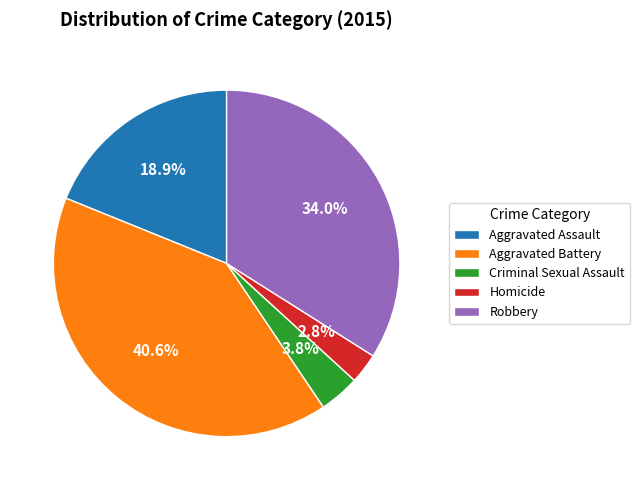

True or false: Criminal Sexual Assault accounts for 16% of the total.

False